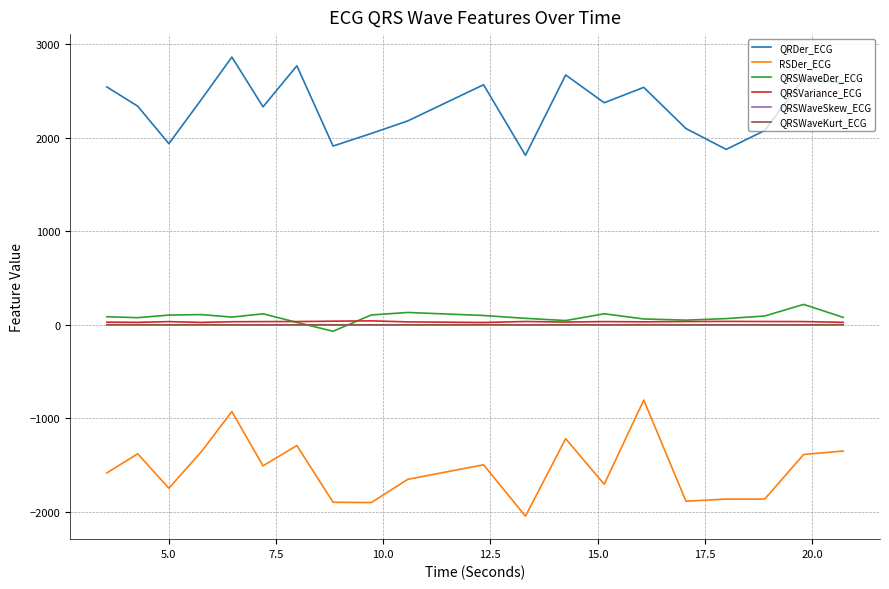

How many lines are shown in the chart?

6